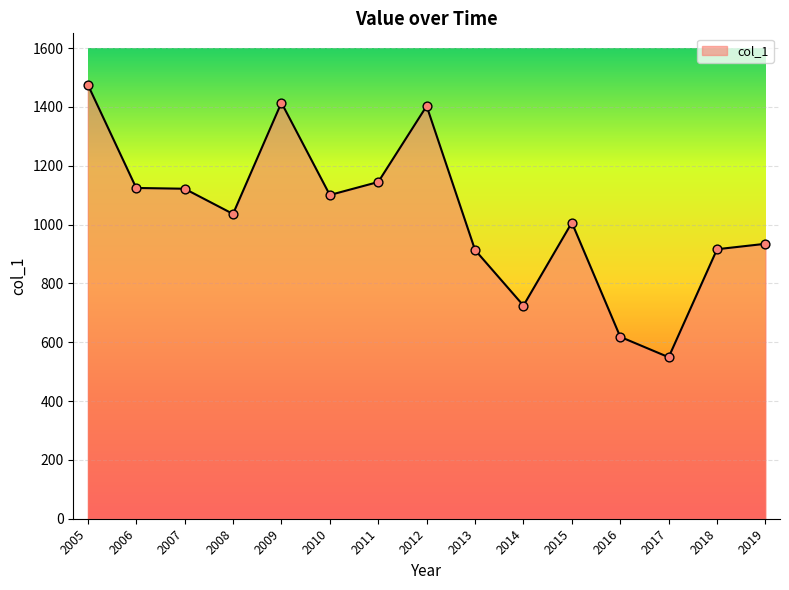

Between 2015 and 2008, which is larger?

2008